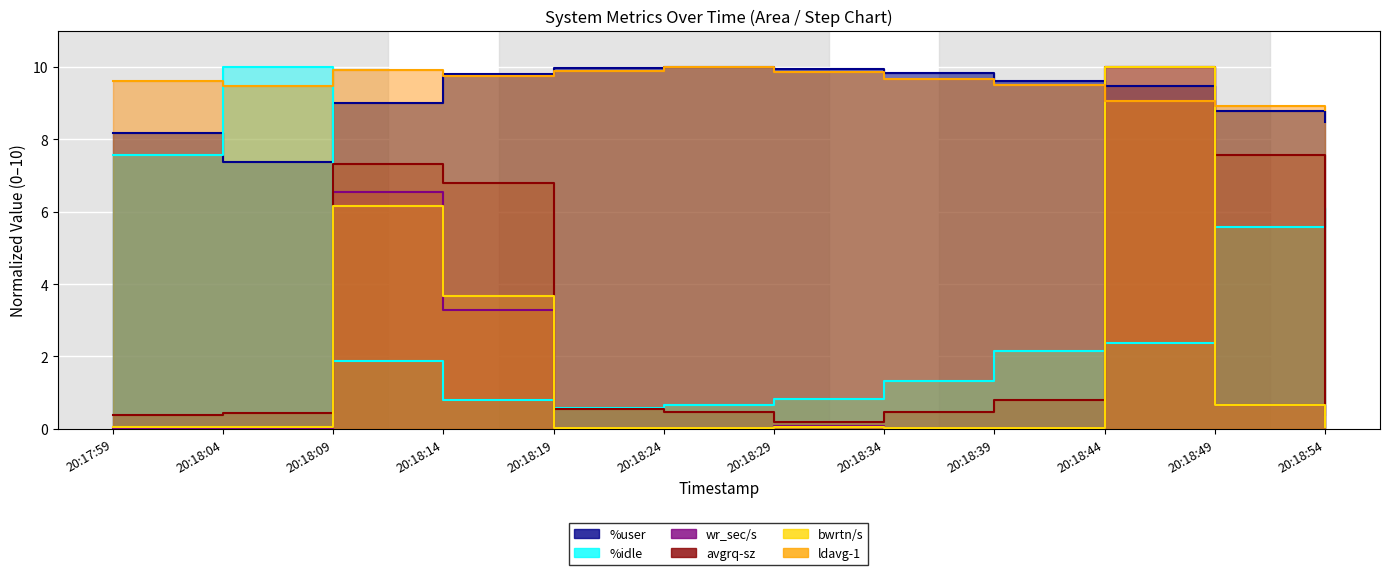

Between 20:18:24 and 20:18:49, which series saw the biggest shift?

avgrq-sz